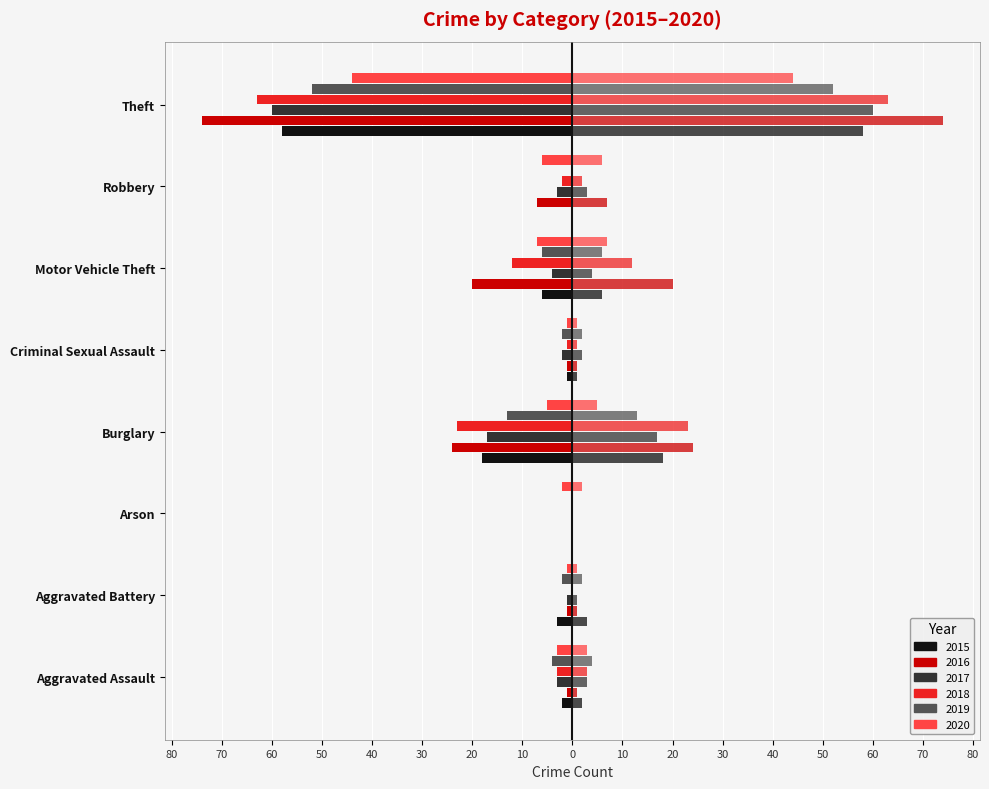

Reading left to right, list all the values displayed in this chart.

2015 (left): -2	-3	0	-18	-1	-6	0	-58
2016 (left): -1	-1	0	-24	-1	-20	-7	-74
2017 (left): -3	-1	0	-17	-2	-4	-3	-60
2018 (left): -3	0	0	-23	-1	-12	-2	-63
2019 (left): -4	-2	0	-13	-2	-6	0	-52
2020 (left): -3	-1	-2	-5	-1	-7	-6	-44